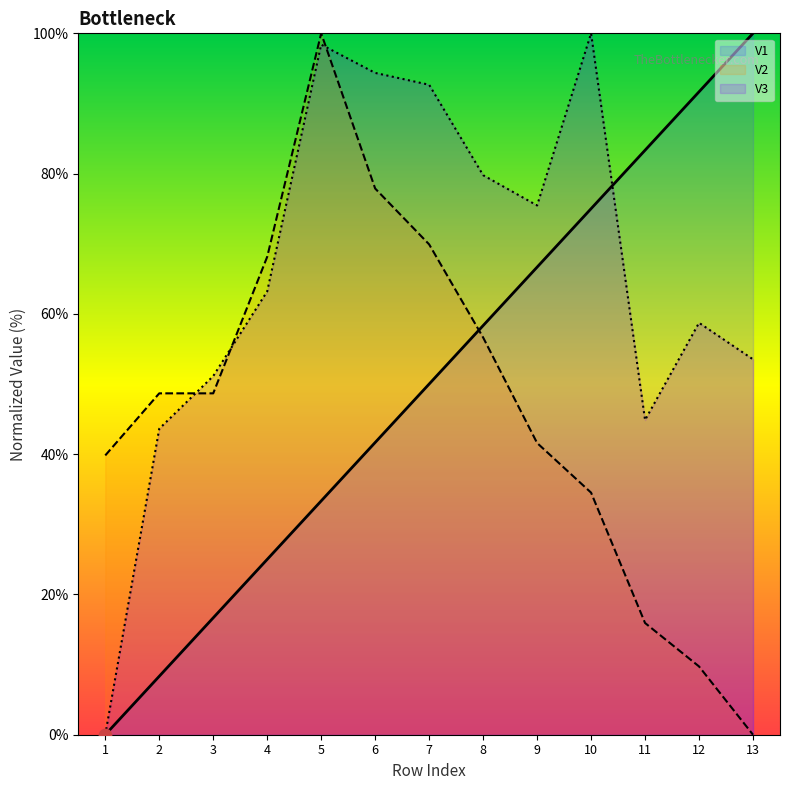

Which series has the widest spread of Y values?

V1